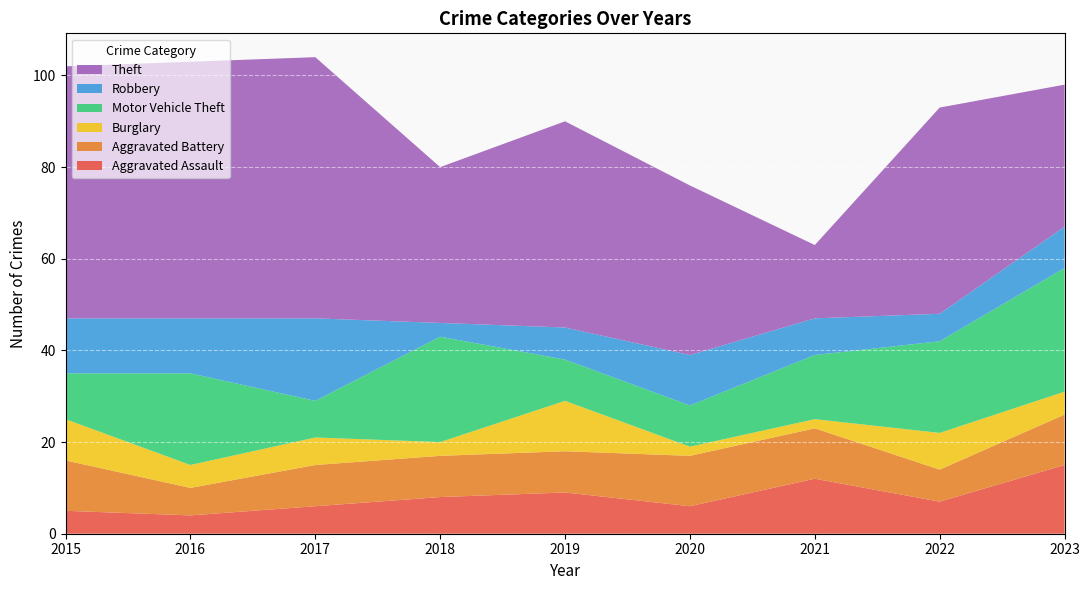

Reading left to right, list all the values displayed in this chart.

Aggravated Assault: 5	4	6	8	9	6	12	7	15
Aggravated Battery: 11	6	9	9	9	11	11	7	11
Burglary: 9	5	6	3	11	2	2	8	5
Motor Vehicle Theft: 10	20	8	23	9	9	14	20	27
Robbery: 12	12	18	3	7	11	8	6	9
Theft: 55	56	57	34	45	37	16	45	31